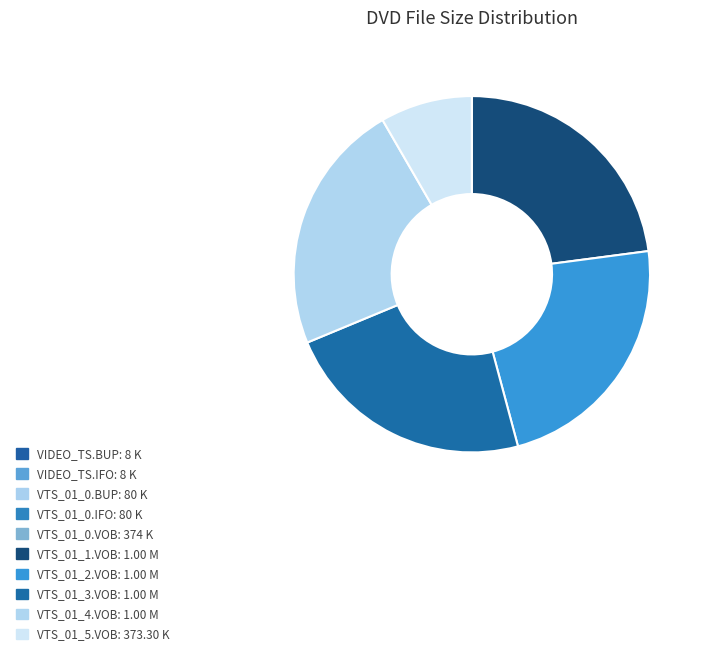

Is the sum of VTS_01_0.VOB and VIDEO_TS.BUP greater than half?

No